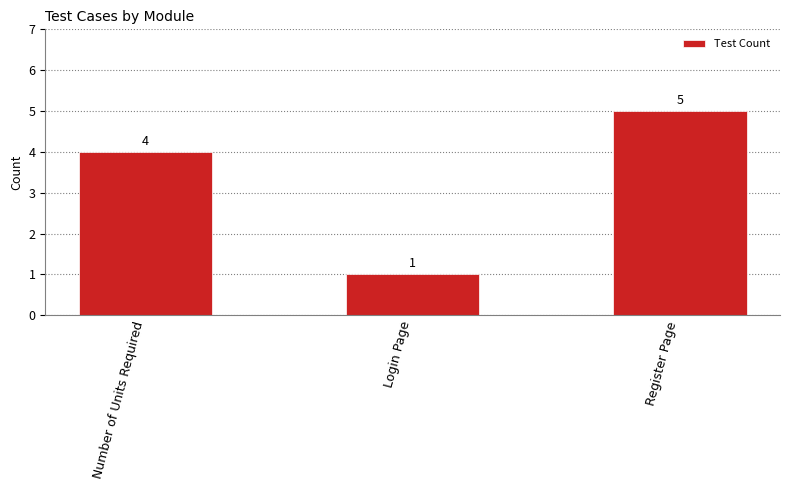

What is the label of the 2nd bar from the left?

Login Page